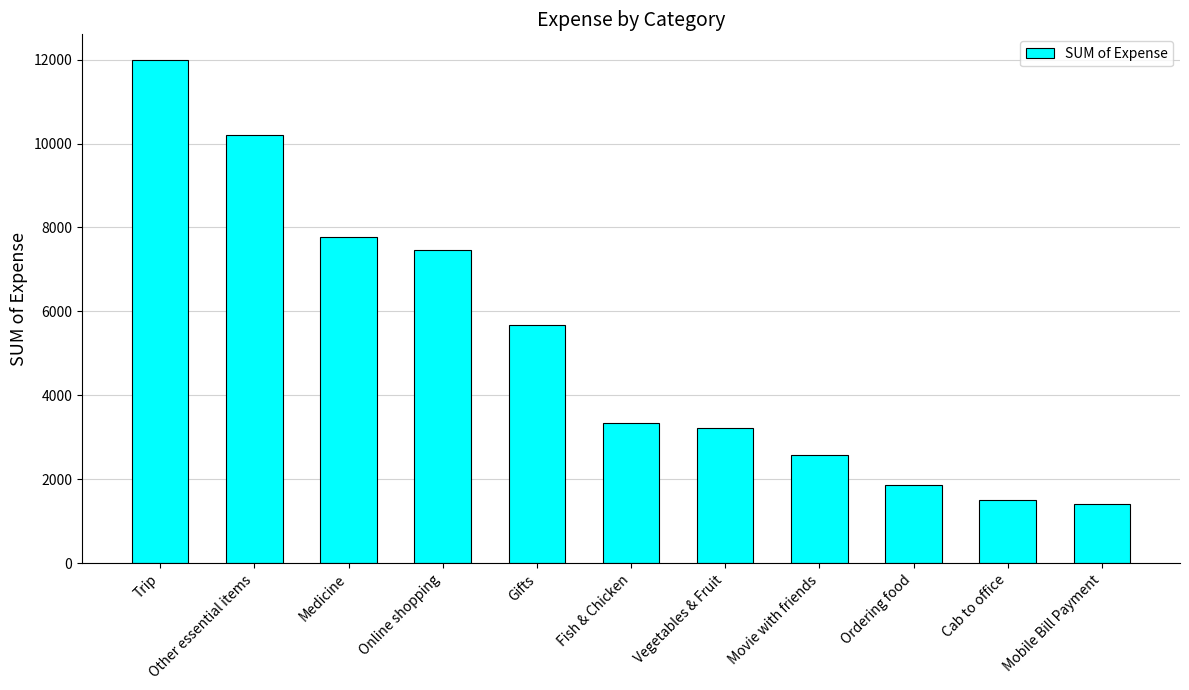

What is the change in value from Online shopping to Movie with friends?

-4878.0